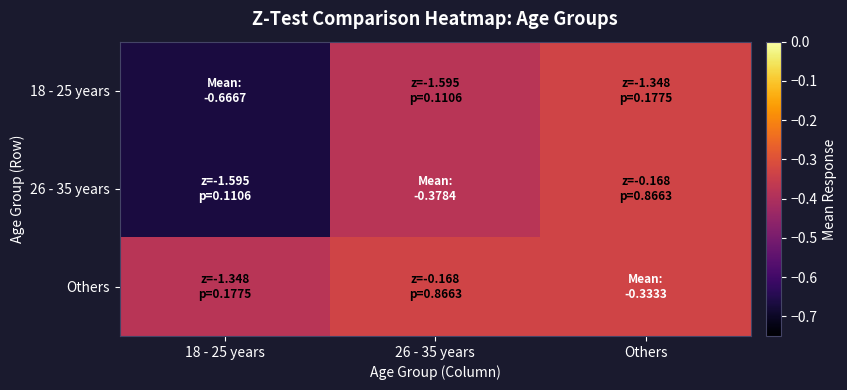

Reading left to right, what are all the values shown in this chart?

18 - 25 years: 18 - 25 years=-0.7	26 - 35 years=-0.4	Others=-0.3
26 - 35 years: 18 - 25 years=-0.7	26 - 35 years=-0.4	Others=-0.3
Others: 18 - 25 years=-0.4	26 - 35 years=-0.3	Others=-0.3